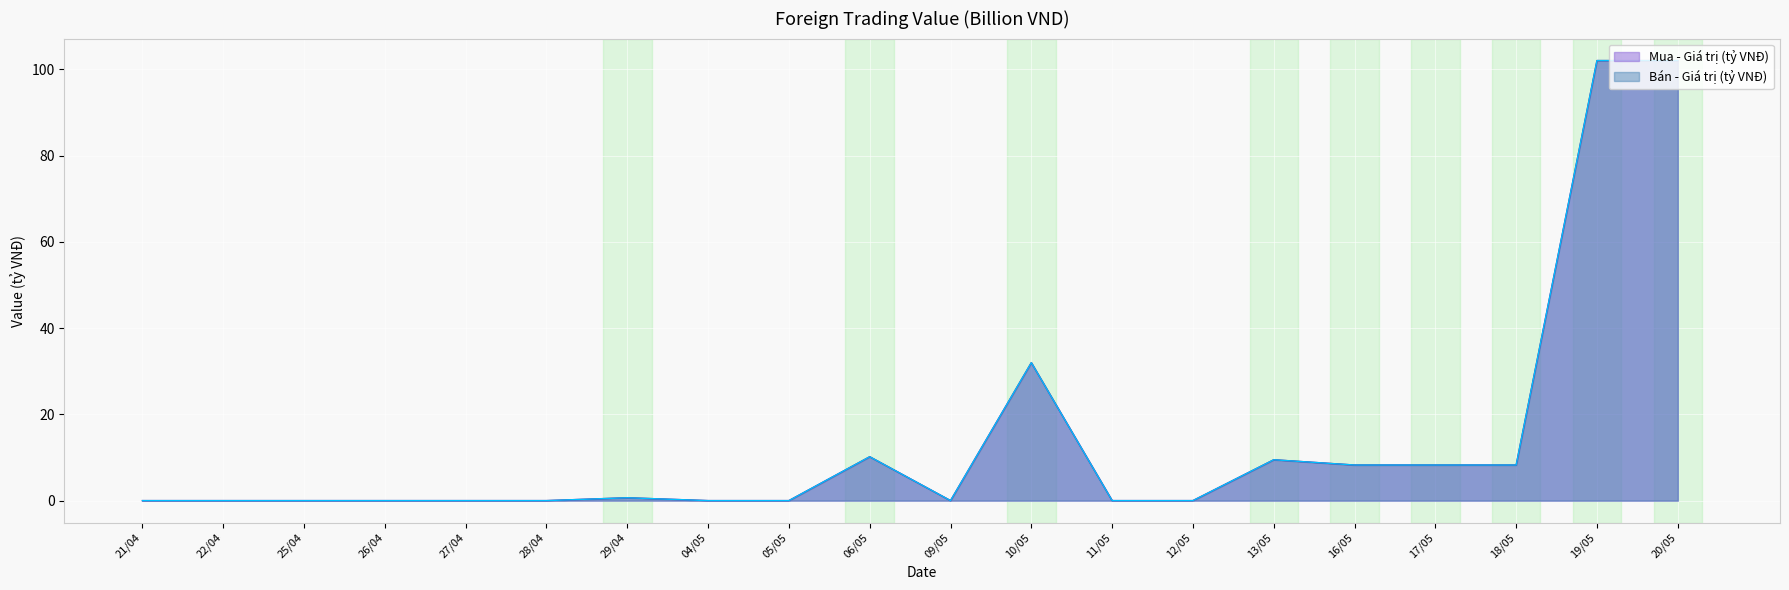

At which category is the sum across all series the highest?

19/05